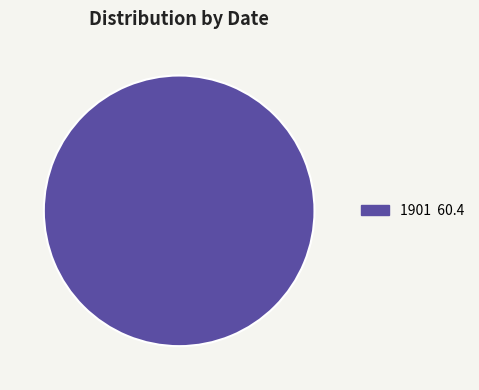

Does any single category account for the majority?

Yes